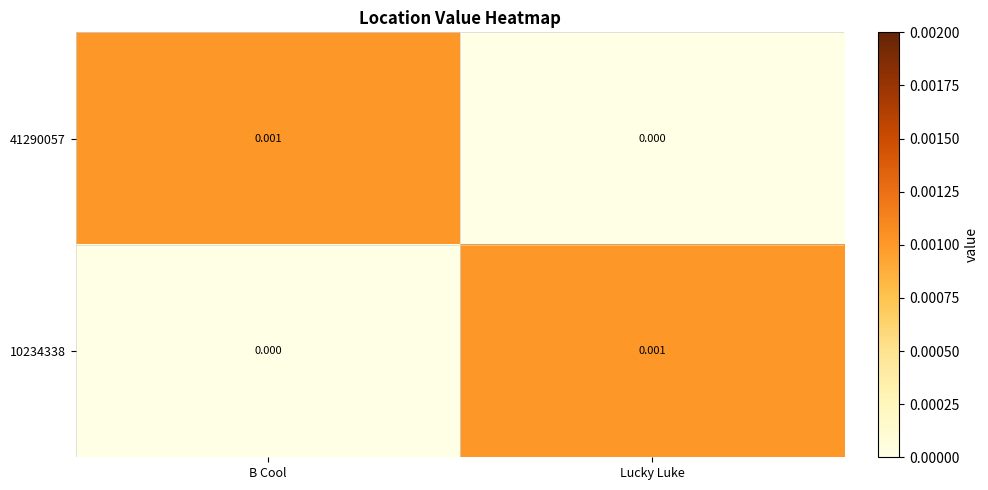

Where is 10234338 nearest to the value 0?

B Cool